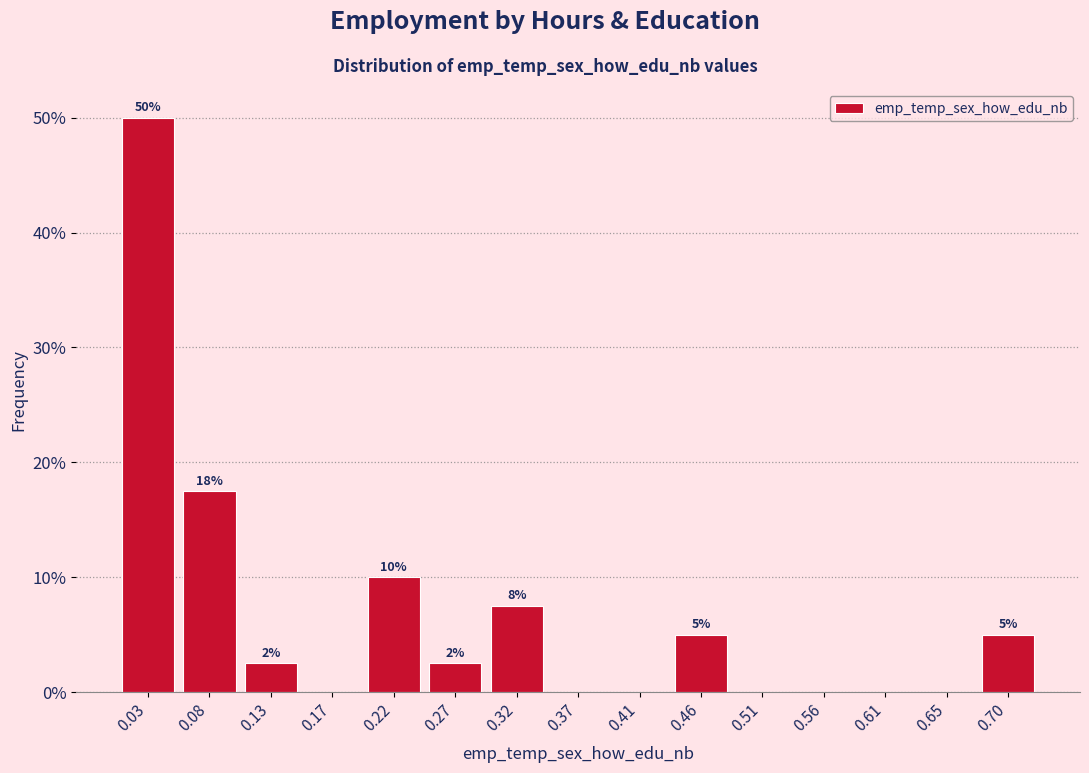

Which range on the x-axis has the tallest bar?

0.005 to 0.055